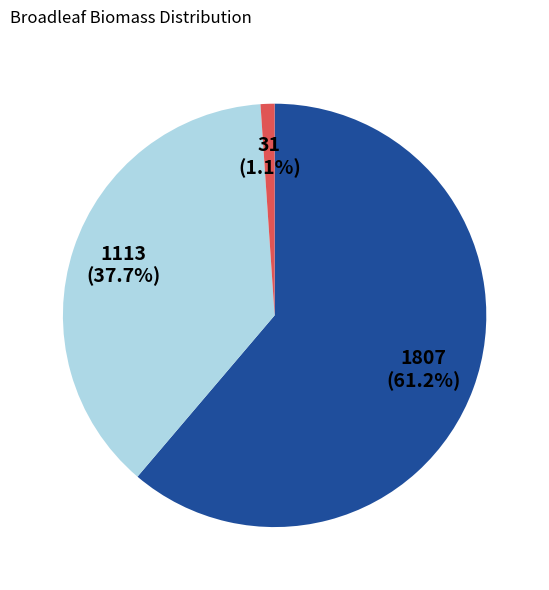

Is there a majority slice in this chart?

Yes